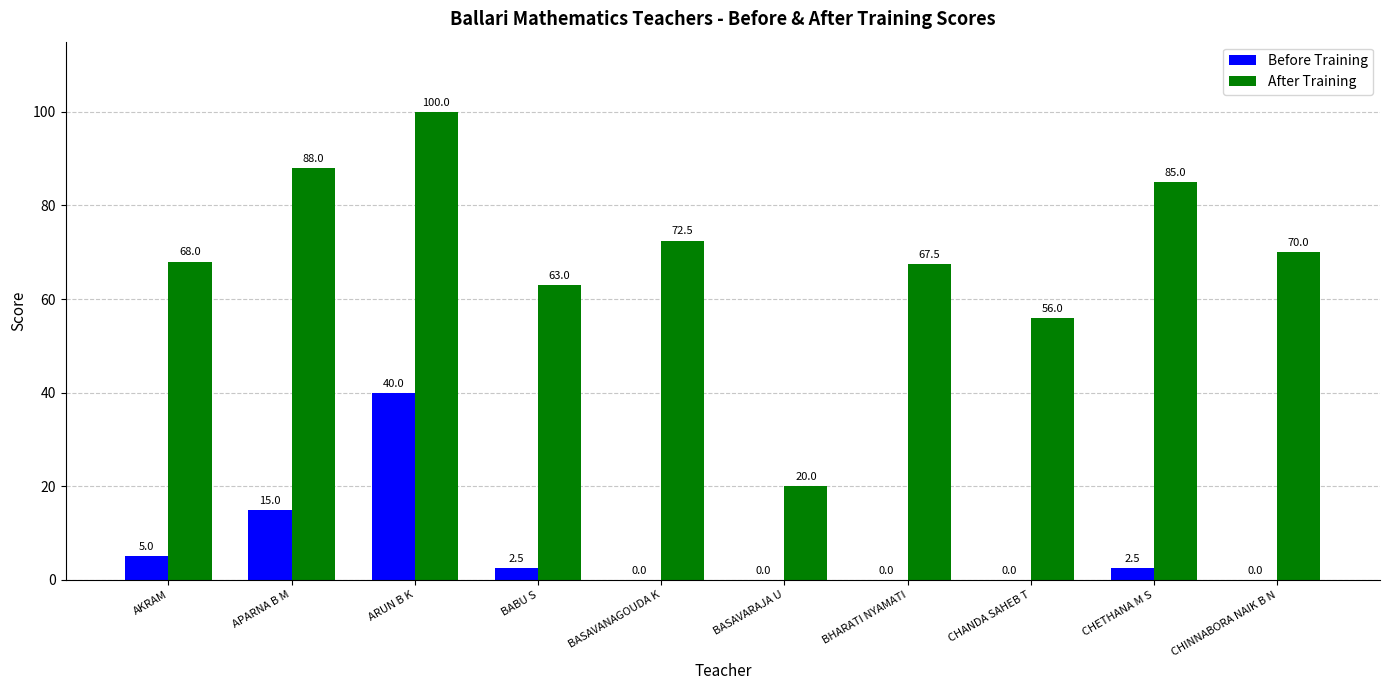

Which series has the largest total across all categories?

After Training